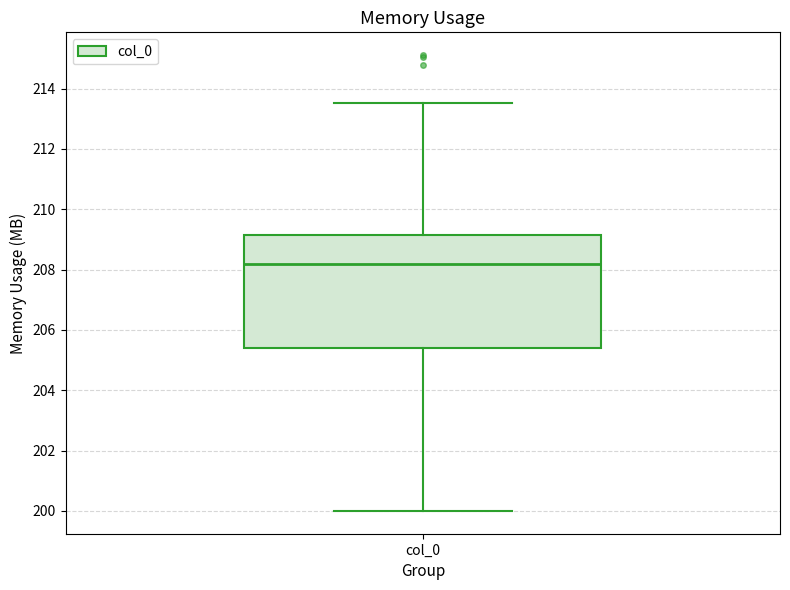

Transcribe this box plot: give where the median line is, the range the box spans, and where the two whiskers end, as read against the y-axis. The values are not printed on the chart, so give them approximately, as read against the axis.

median 208.2, box 205.4 to 209.2, whiskers 200.0 to 213.6